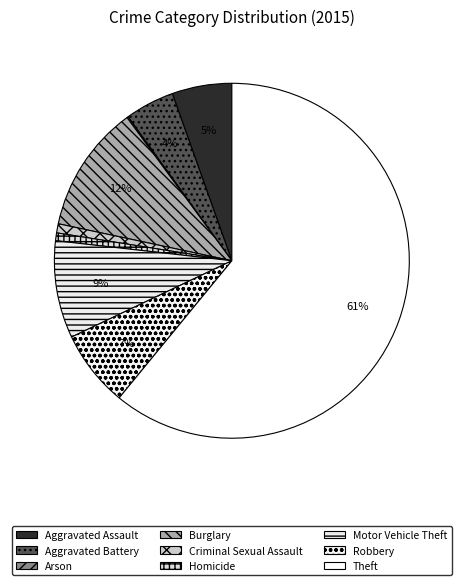

Does Theft represent more than half of the total?

Yes